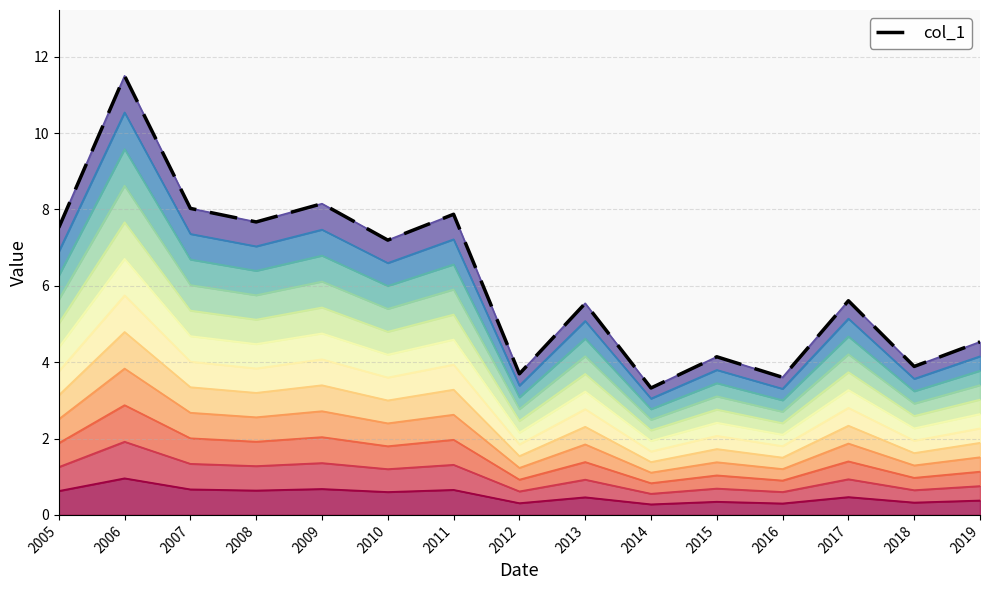

Between 2016 and 2014, which is larger?

2016